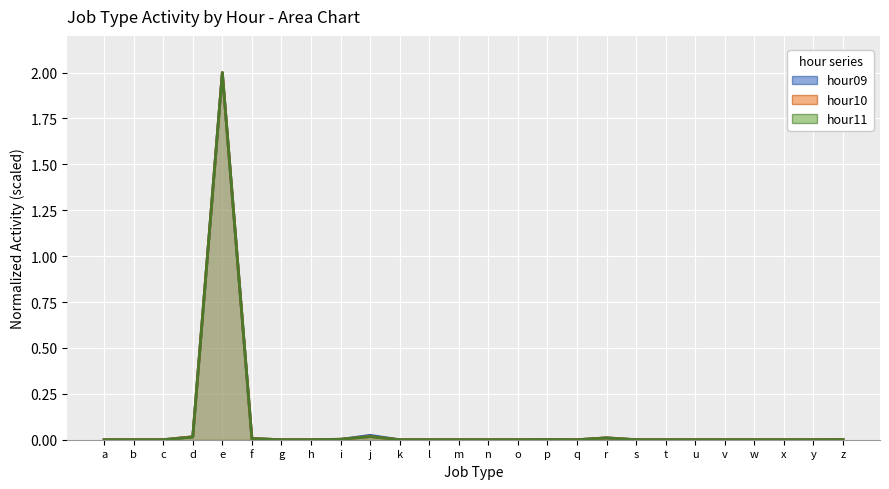

Which has a higher value, g or i?

i